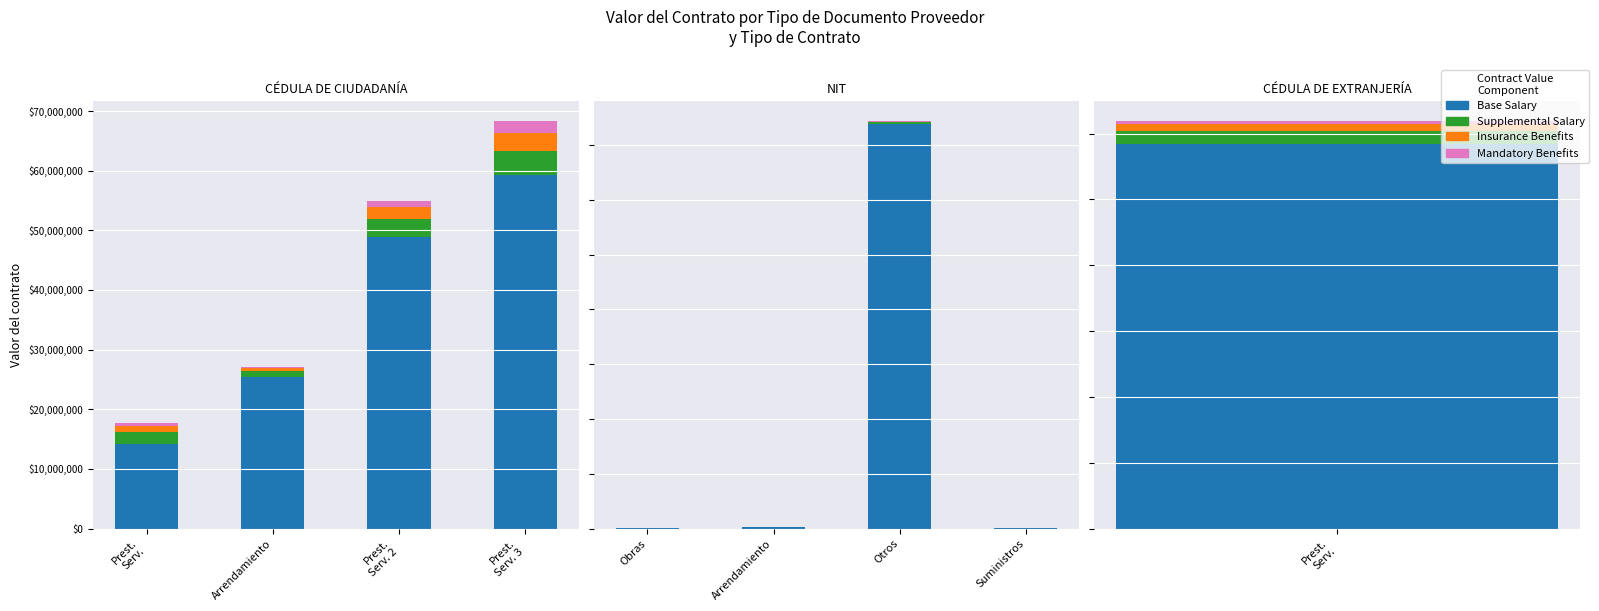

Which series changed the most between Arrendamiento and Suministros?

Base Salary